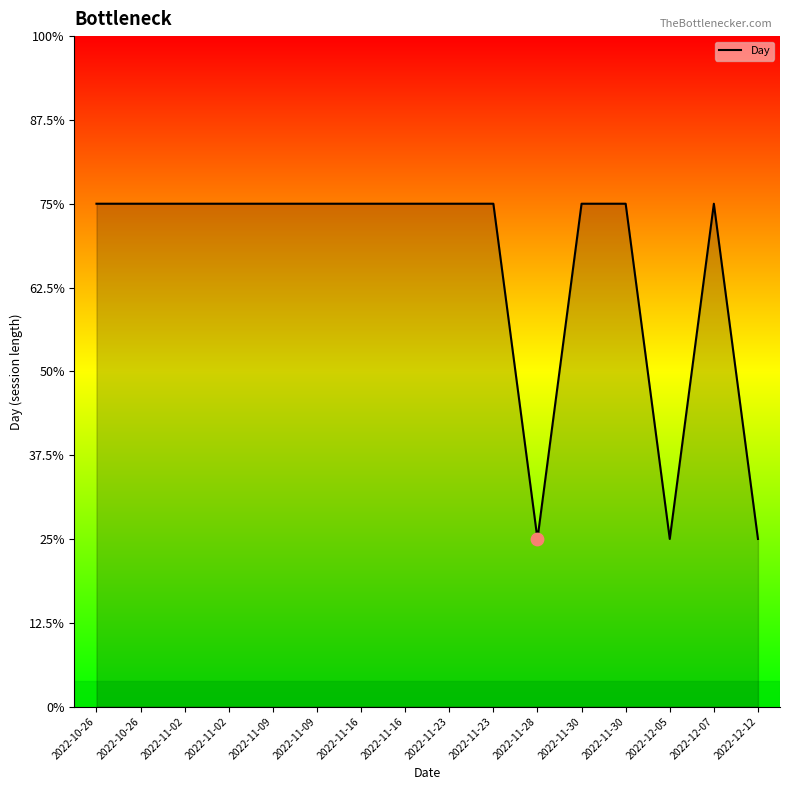

Between 2022-10-26 and 2022-12-05, which is larger?

2022-10-26